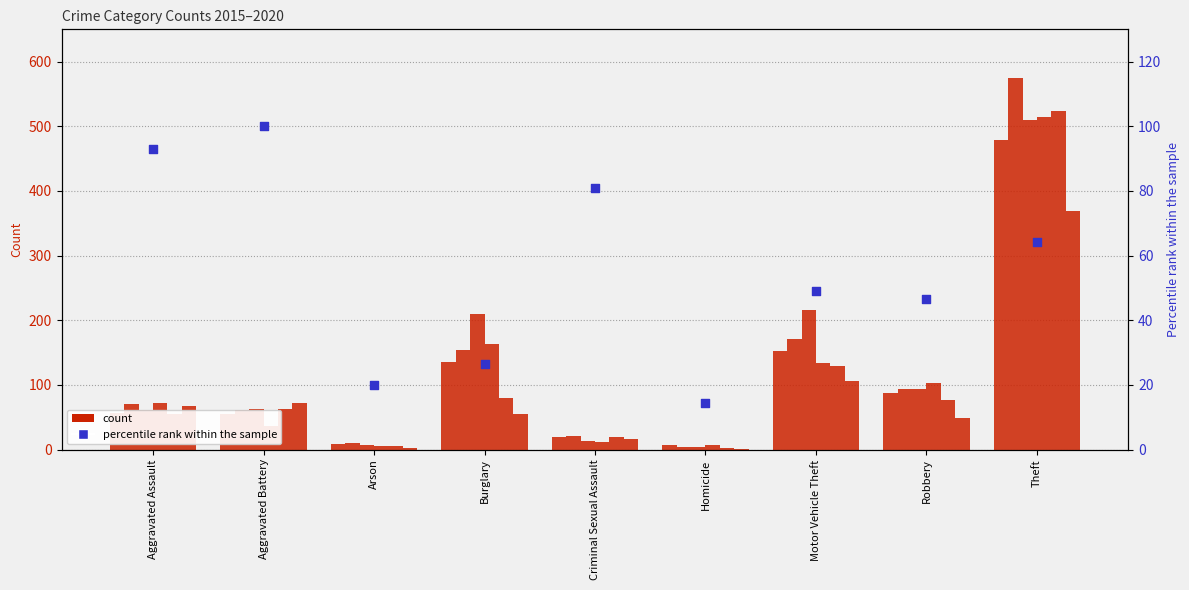

What is the change in value from Arson to Criminal Sexual Assault?

+61.0